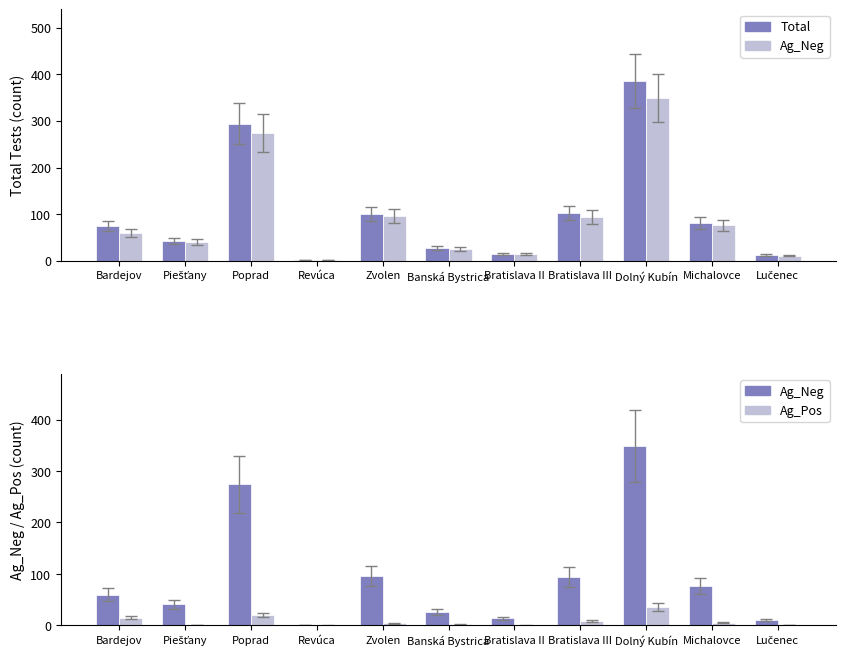

What is the difference between the highest and lowest values at Lučenec?

11